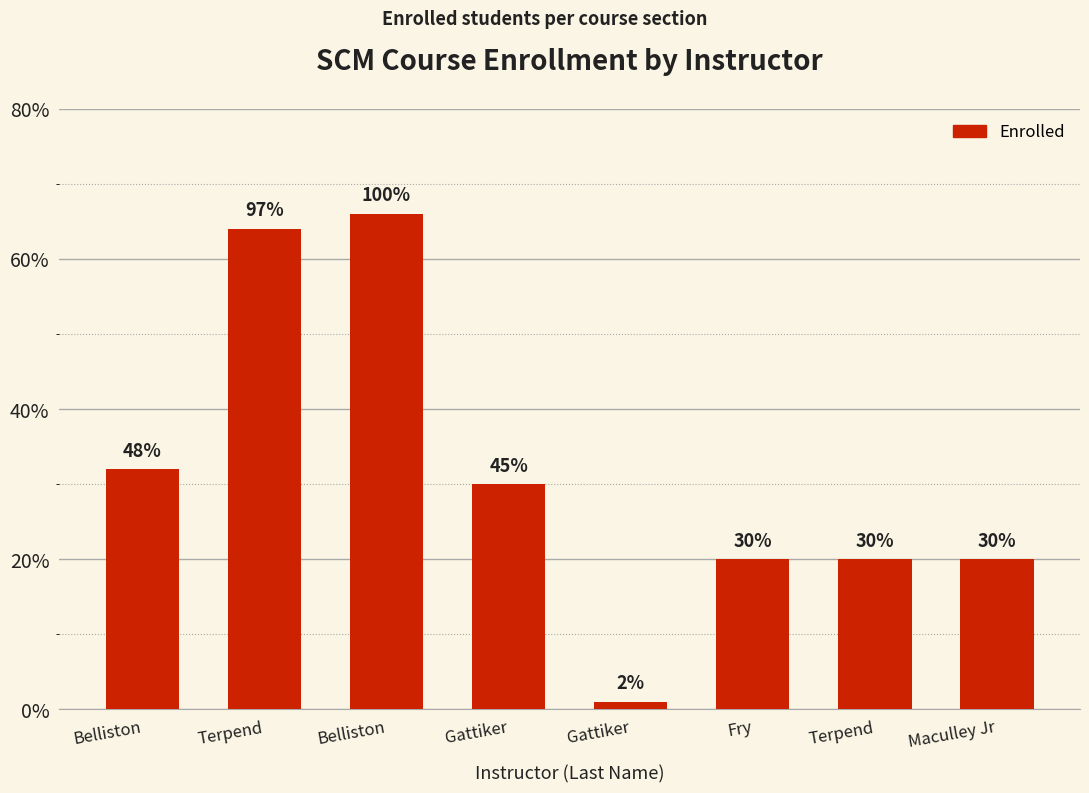

Reading right to left, list all the values displayed in this chart.

Maculley Jr=20	Terpend=20	Fry=20	Gattiker=1	Gattiker=30	Belliston=66	Terpend=64	Belliston=32